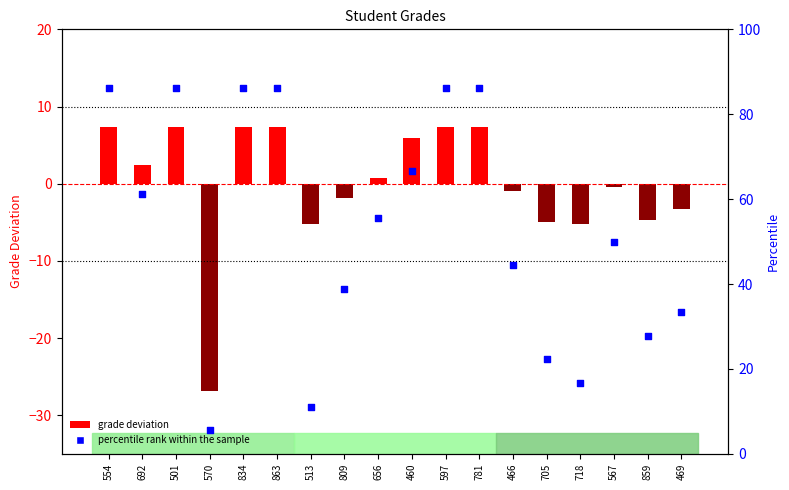

What are all the series names shown in the legend?

grade deviation, percentile rank within the sample